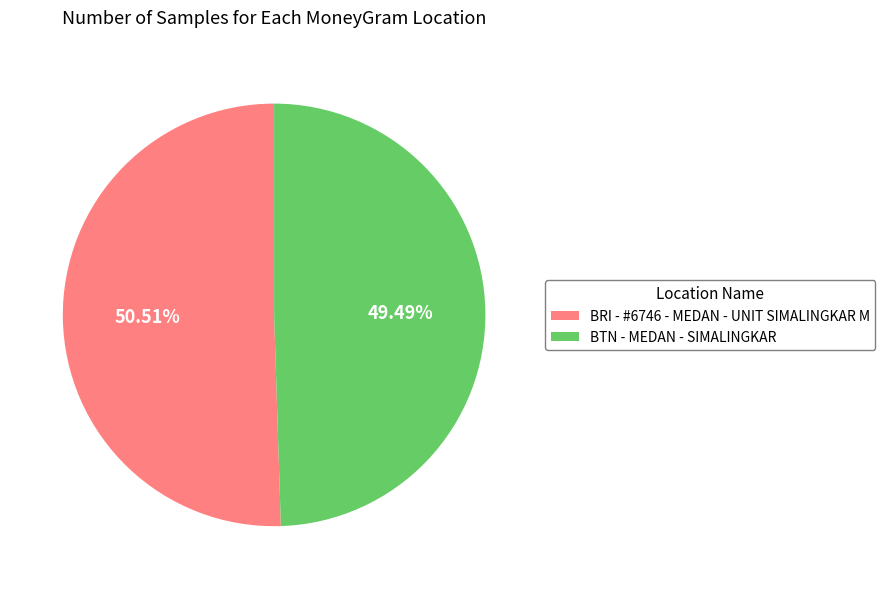

To the nearest percent, what percentage of the pie is BTN - MEDAN - SIMALINGKAR?

49%